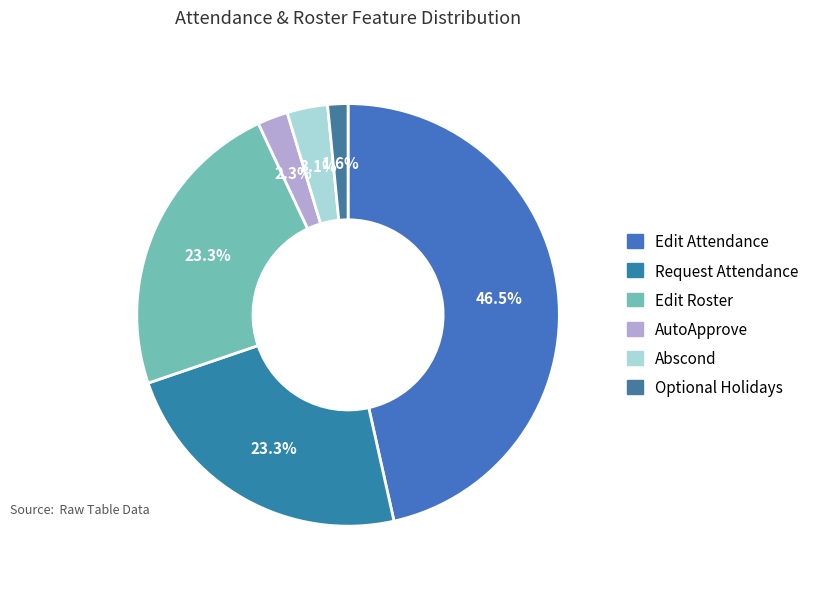

Rank the categories by value from highest to lowest.

Edit Attendance, Request Attendance, Edit Roster, Abscond, AutoApprove, Optional Holidays